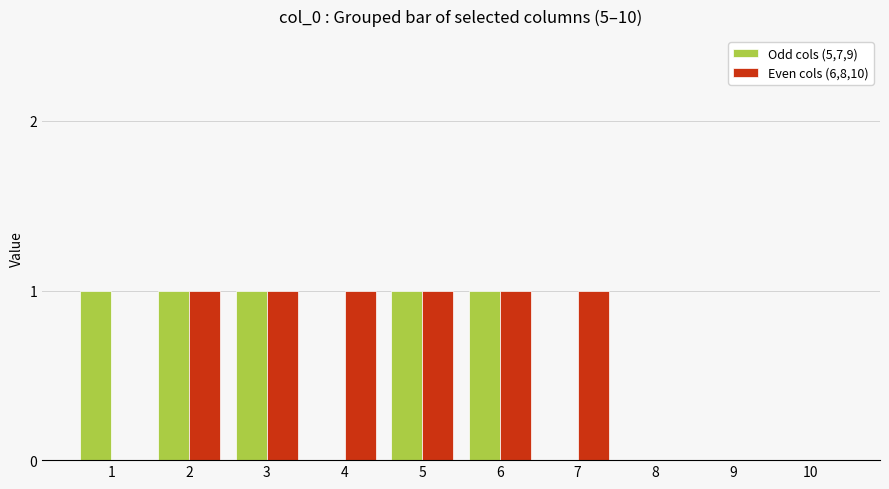

Is it true that Even cols (6,8,10) equals 2 at 4?

False